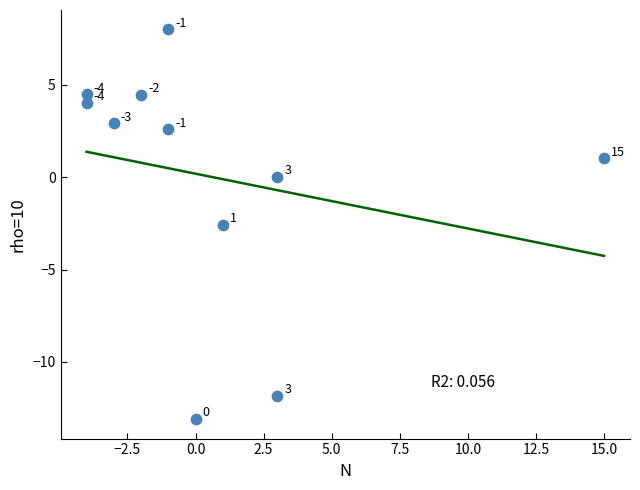

What is the average X value?

0.6